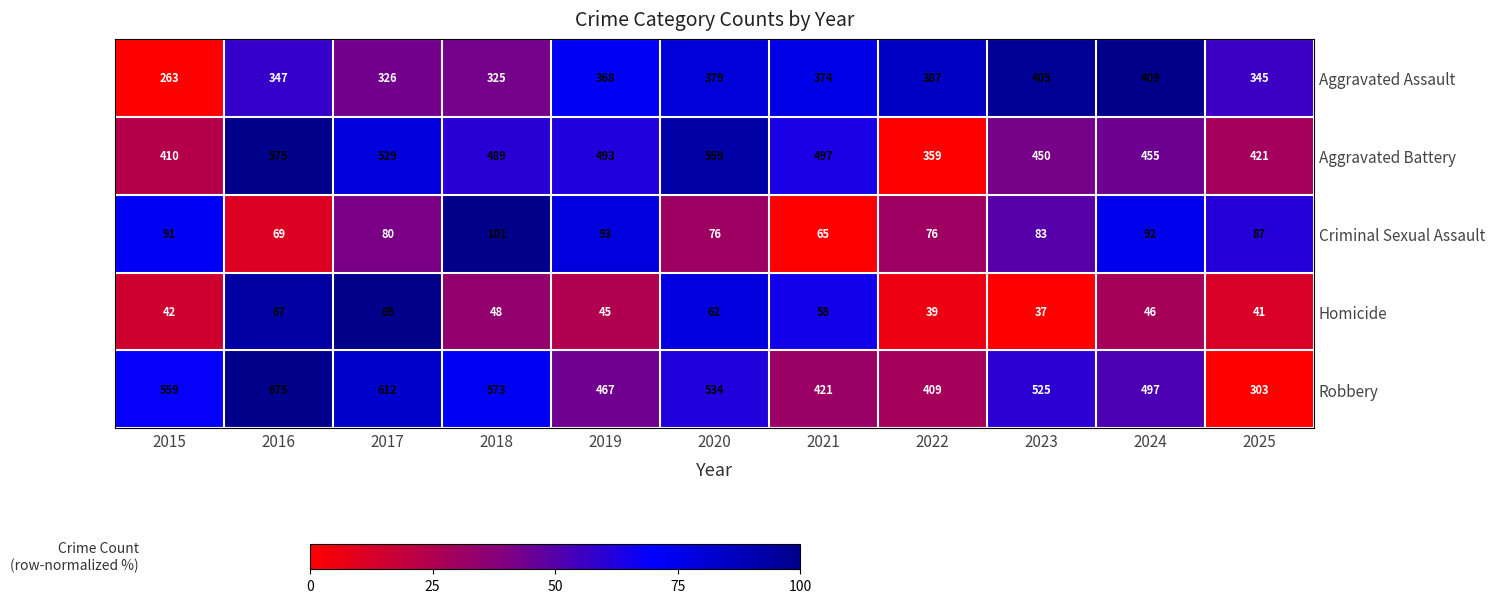

Rank the series by their maximum value, from lowest to highest.

Homicide, Criminal Sexual Assault, Aggravated Assault, Aggravated Battery, Robbery